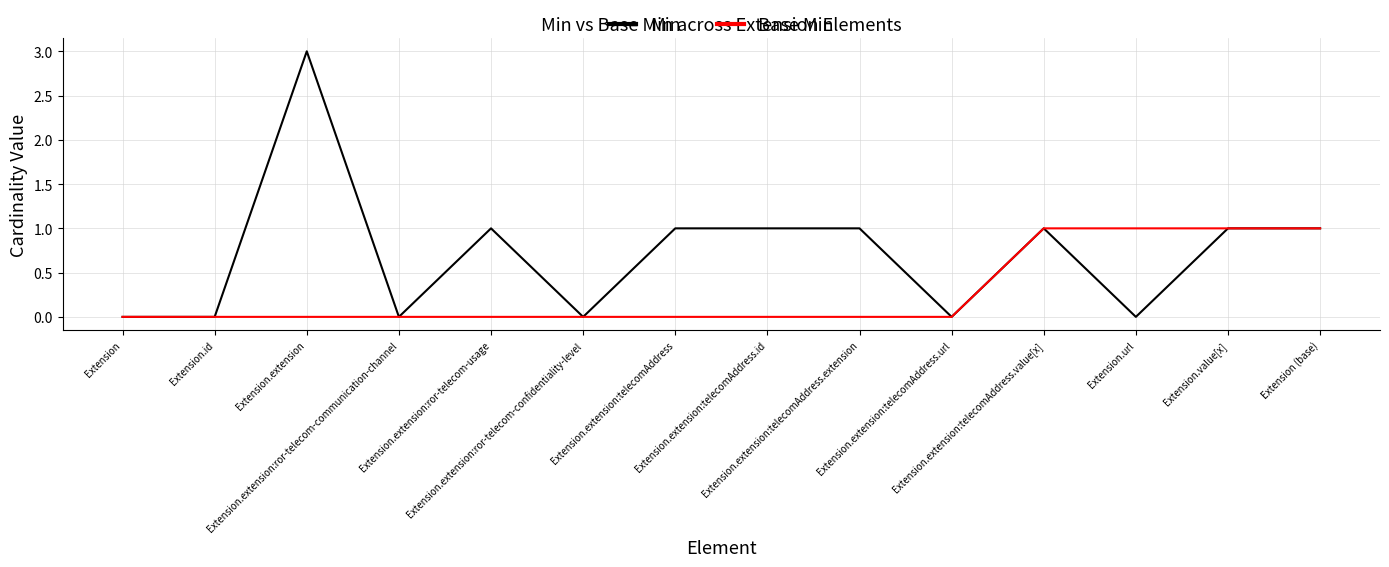

Which series has the widest spread of values?

Min